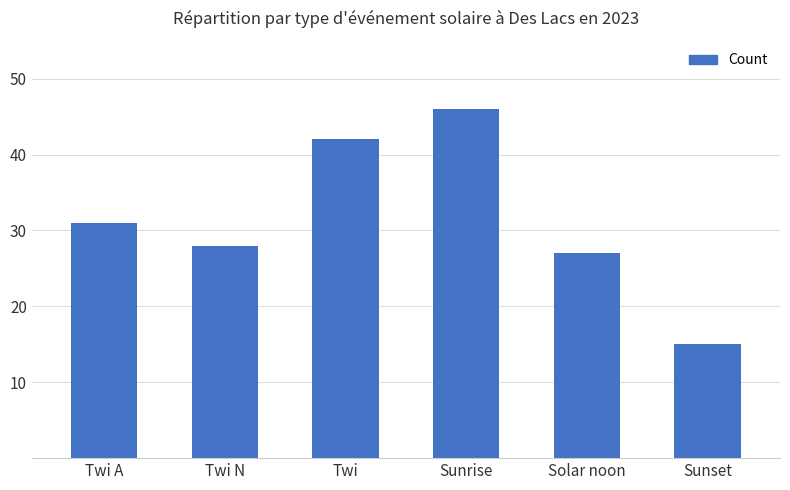

What is the ratio of the value at Sunset to the value at Solar noon?

0.6